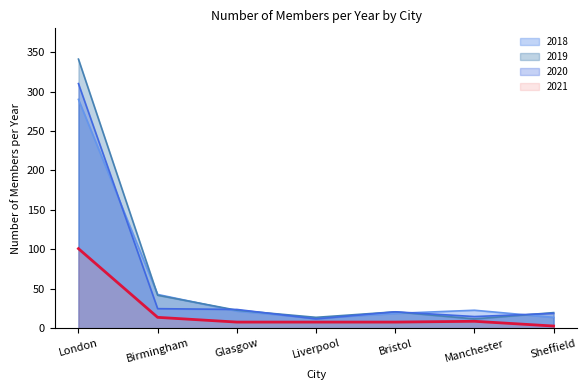

What is the sum of all 2020 values?

426